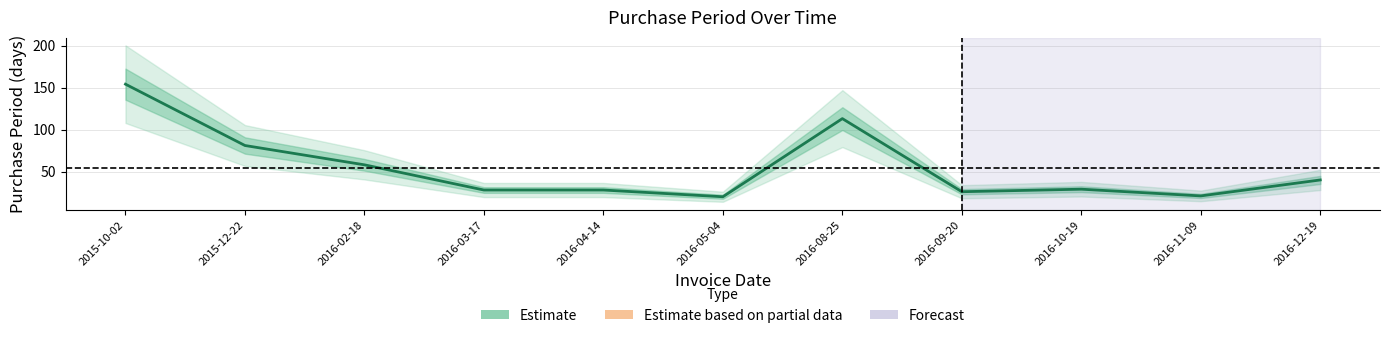

Reading right to left, transcribe all the data shown in this chart.

2016-12-19=40	2016-11-09=21	2016-10-19=29	2016-09-20=26	2016-08-25=113	2016-05-04=20	2016-04-14=28	2016-03-17=28	2016-02-18=58	2015-12-22=81	2015-10-02=154